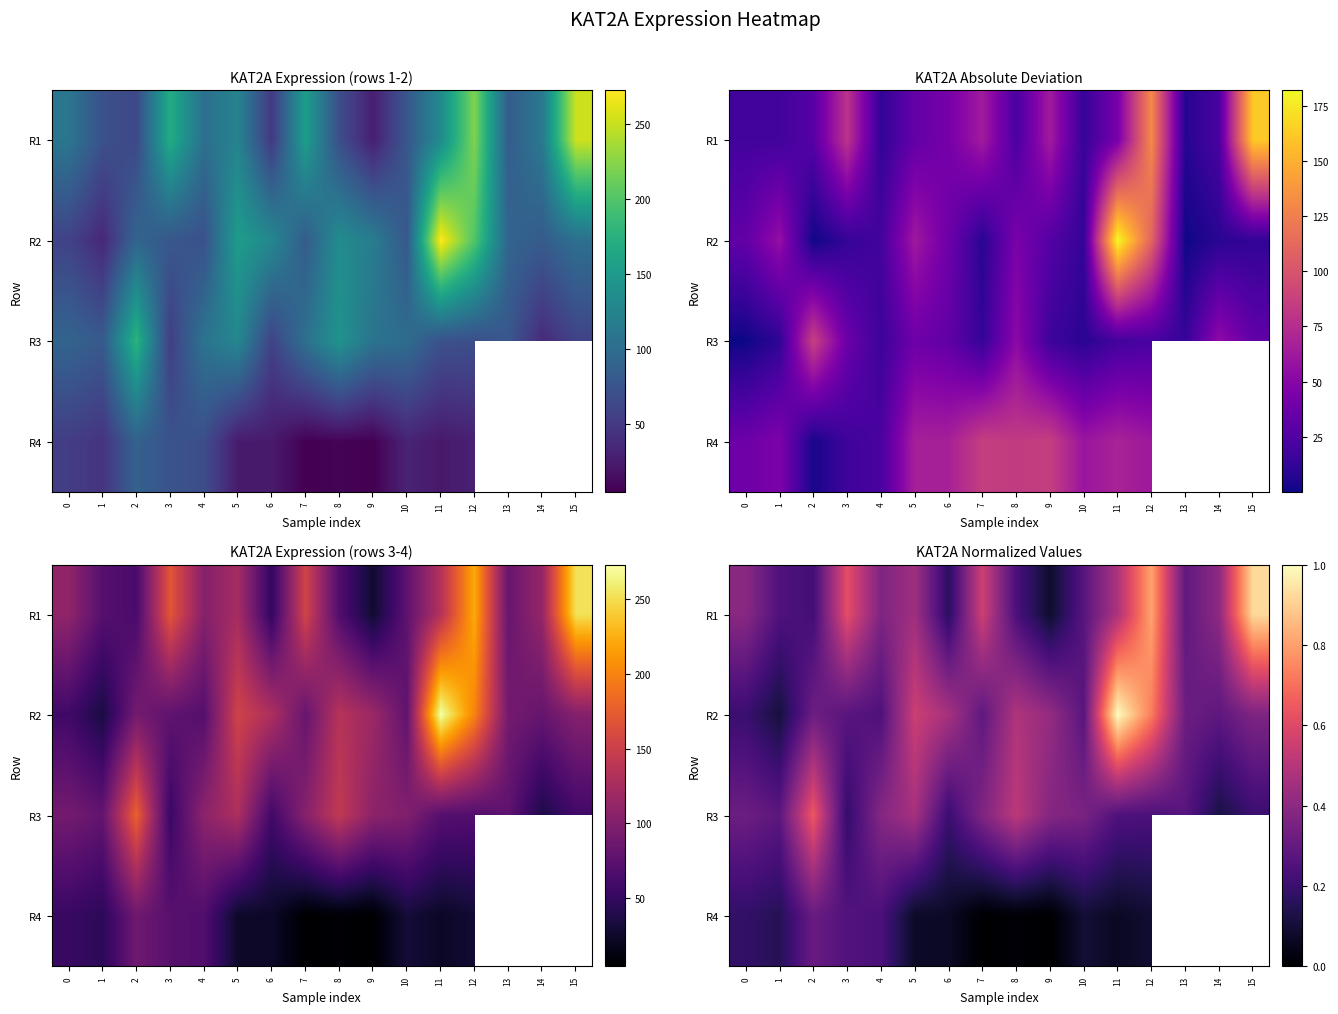

What is the sum of all R1 values?

6.5